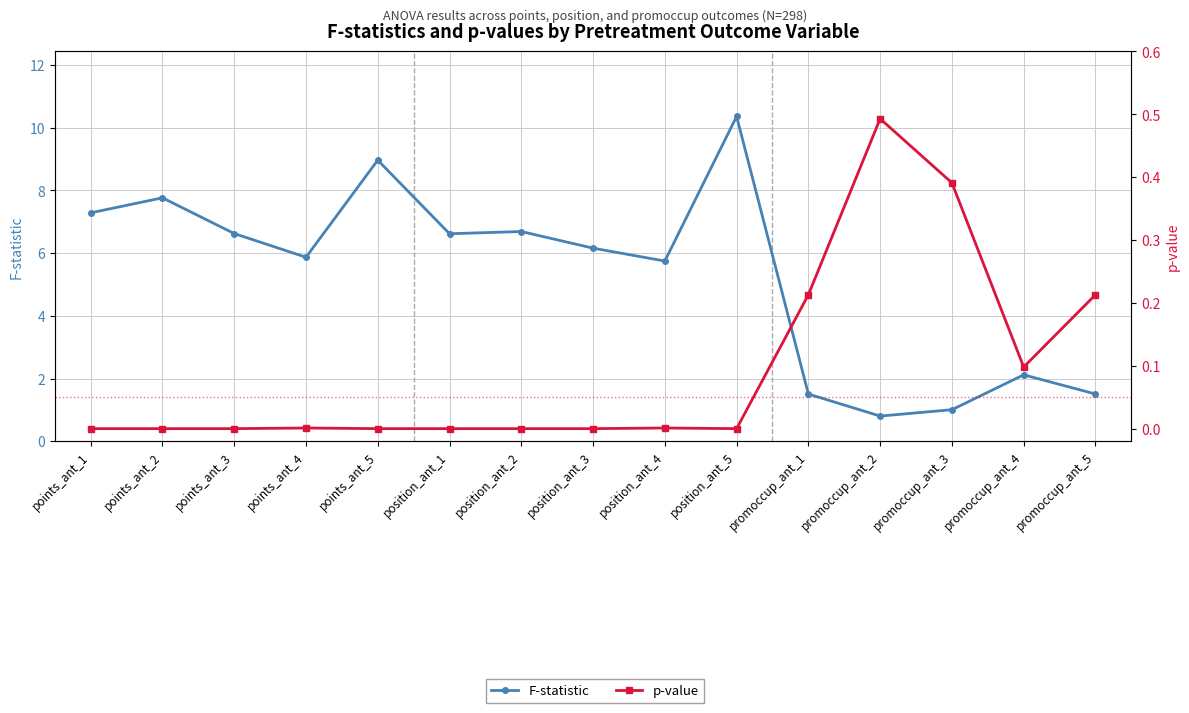

What is the total value across all series at points_ant_4?

5.9